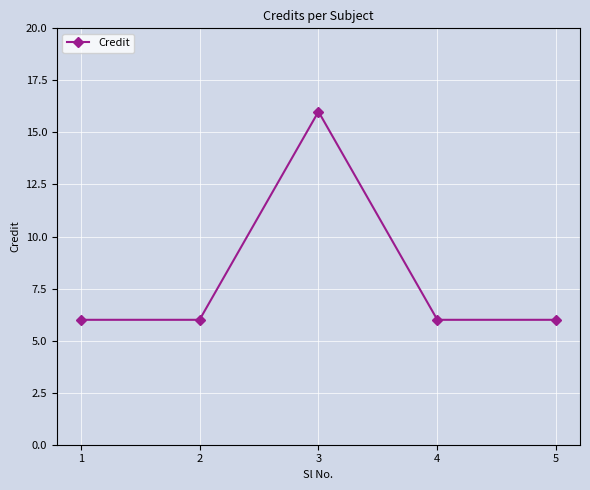

What is the value of the 2nd point from the left?

6